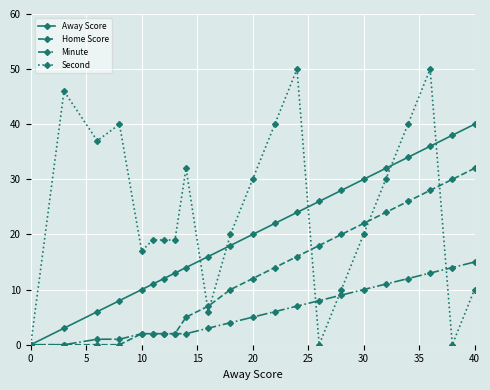

Which series has the widest spread of values?

Second